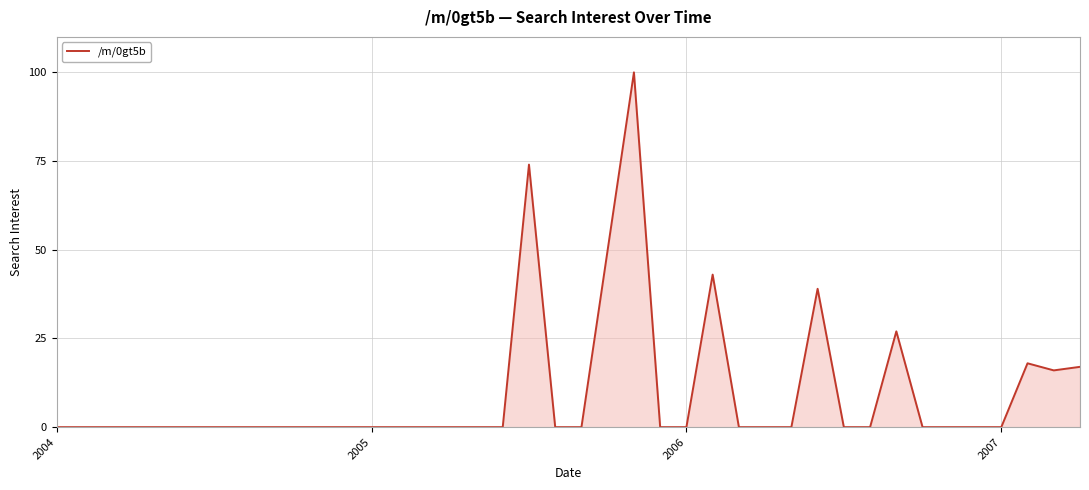

What is the maximum value shown in the chart?

100